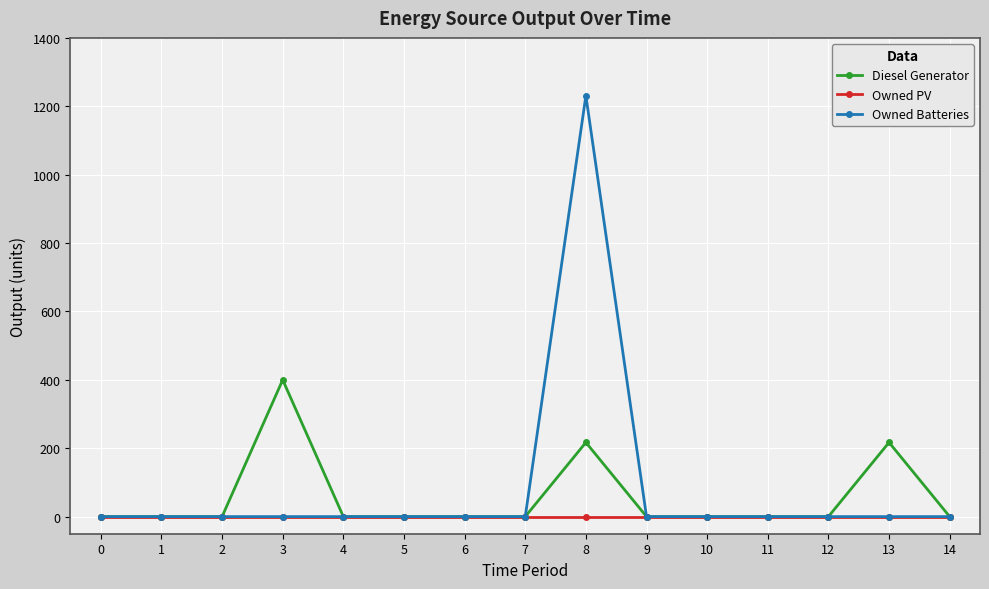

At how many categories does at least one series exceed 513?

1